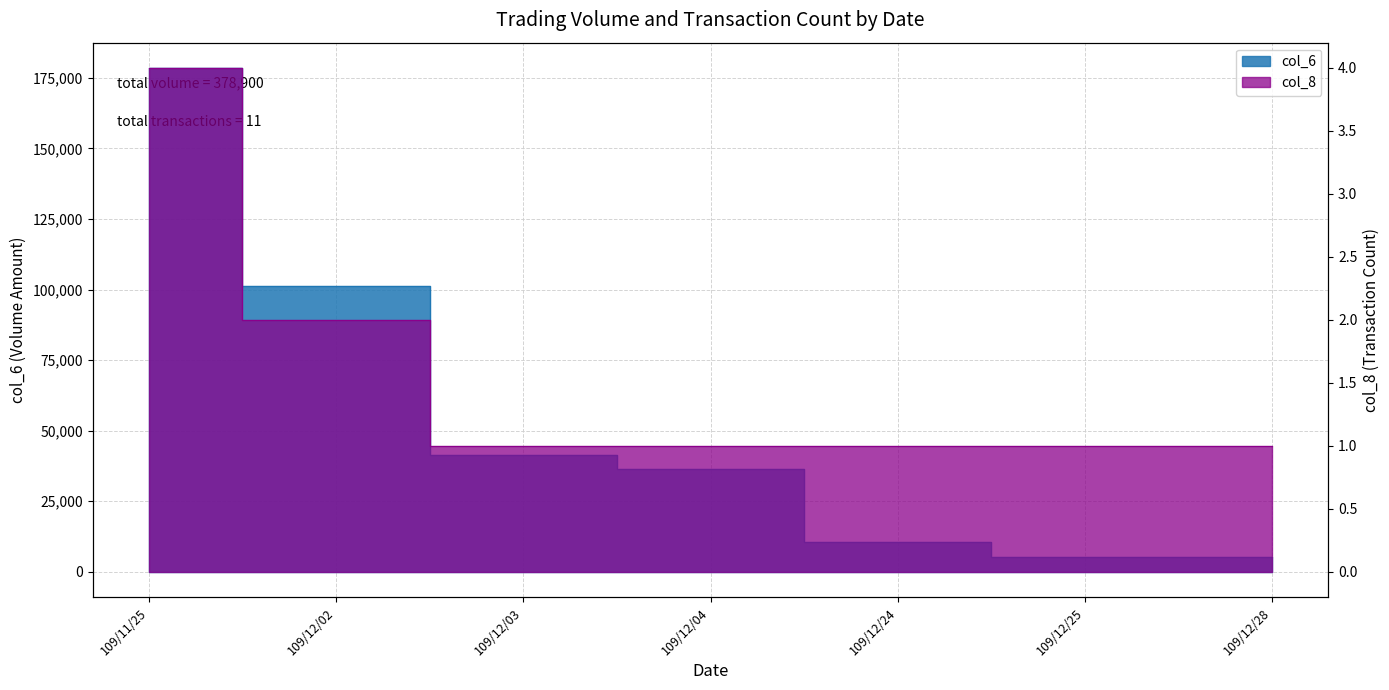

What is the label of the 7th point from the left?

109/12/28